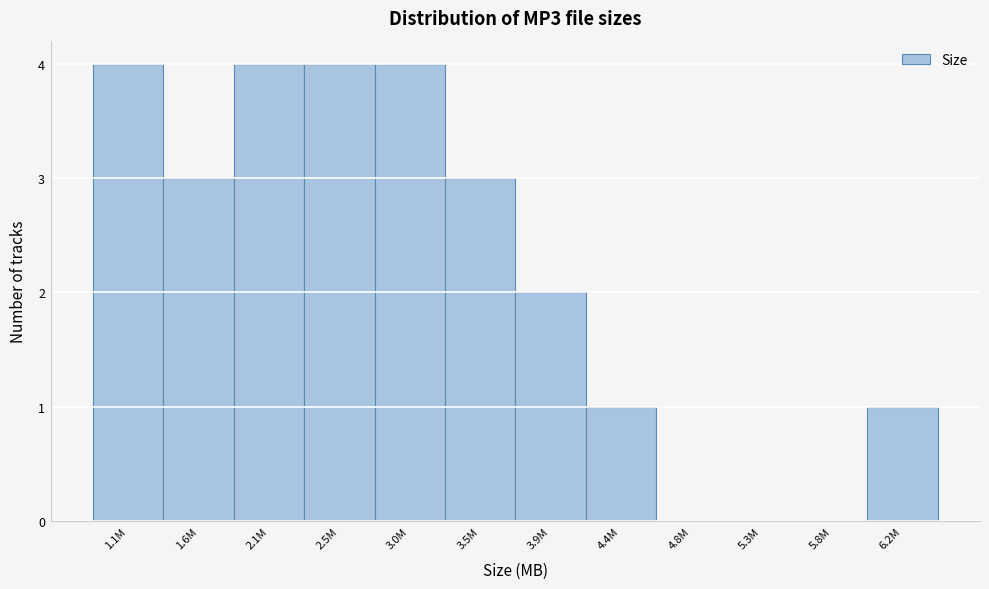

Reading right to left, extract all data points from this chart.

6.2M=1	5.8M=0	5.3M=0	4.8M=0	4.4M=1	3.9M=2	3.5M=3	3.0M=4	2.5M=4	2.1M=4	1.6M=3	1.1M=4